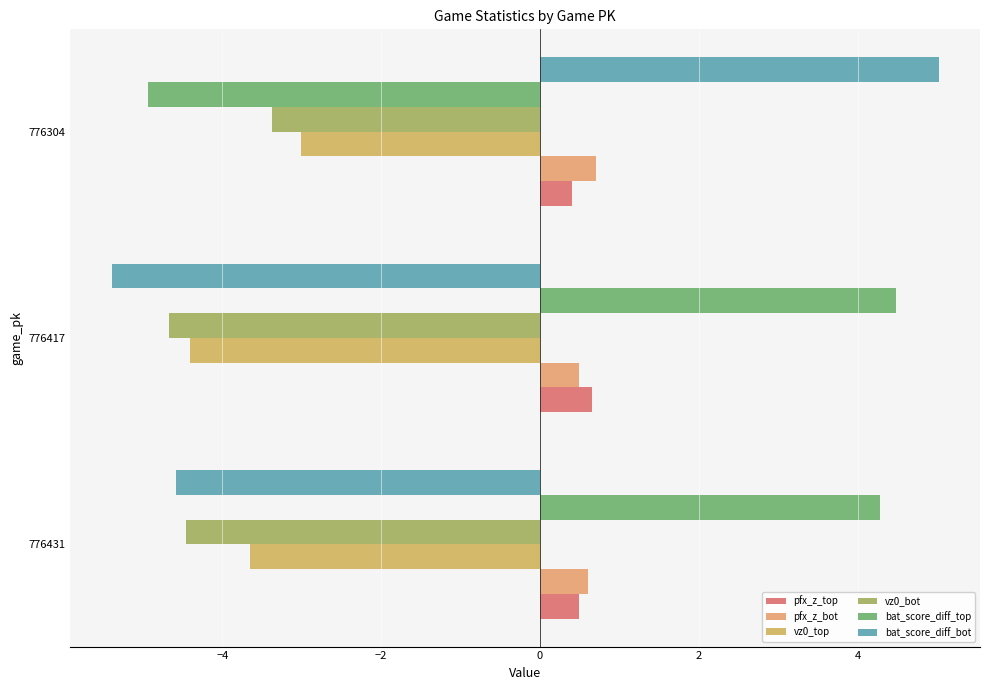

How many data points in bat_score_diff_bot are less than -4?

2